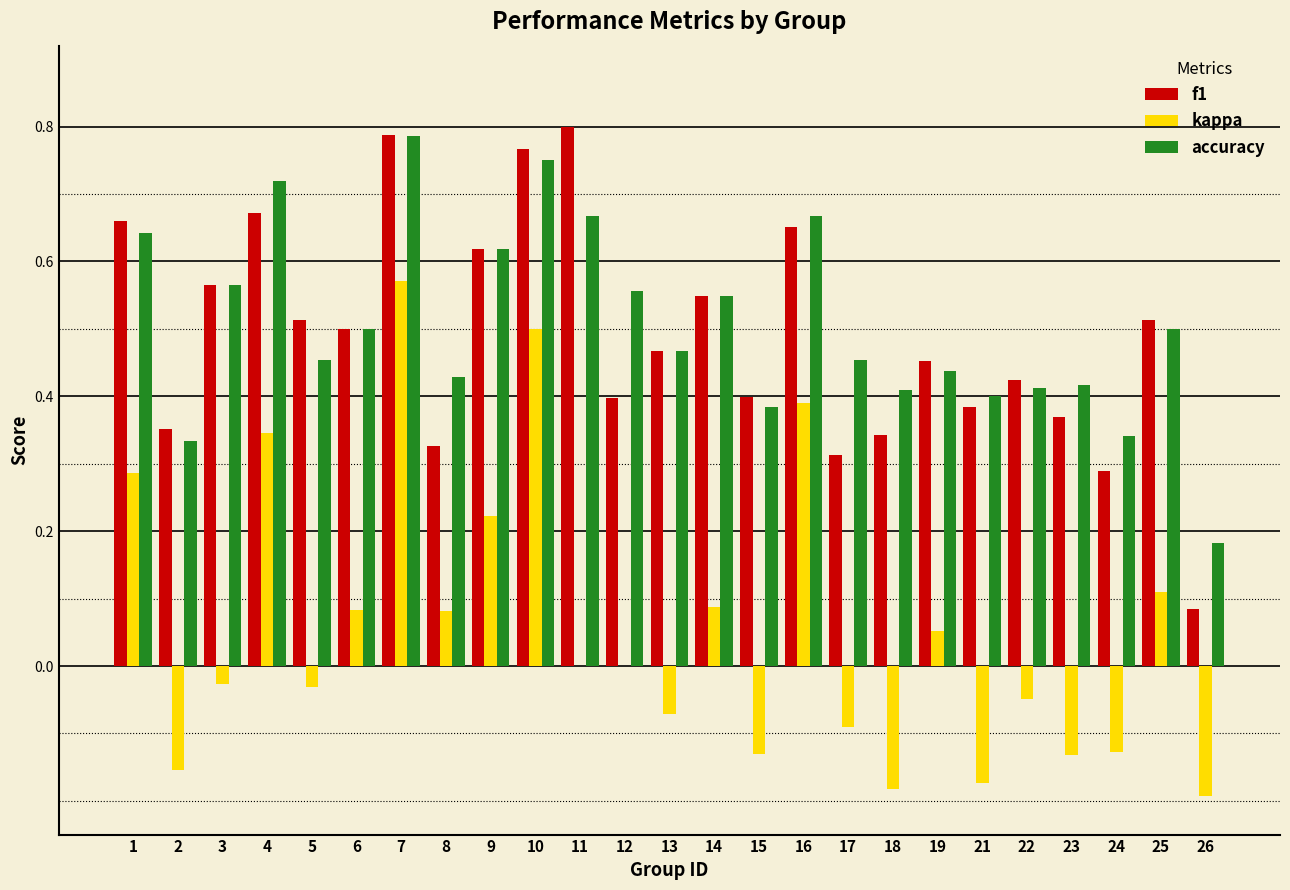

Is the value of kappa at 8 greater than the value of f1 at 23?

No